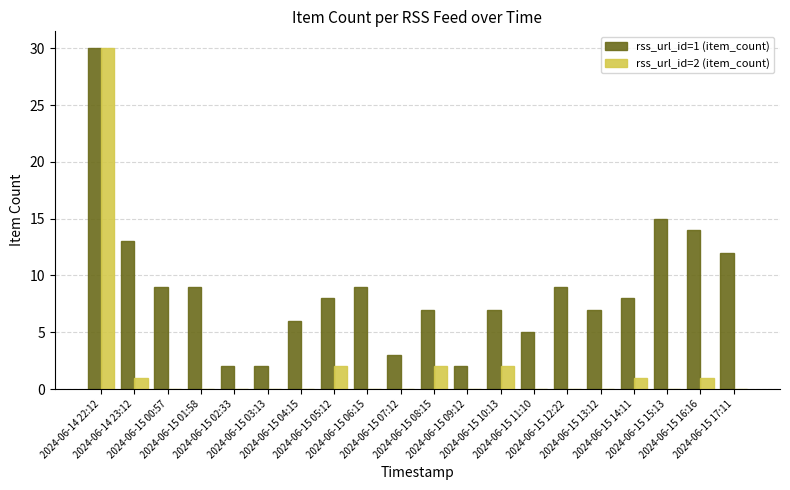

What is the greatest value displayed?

30